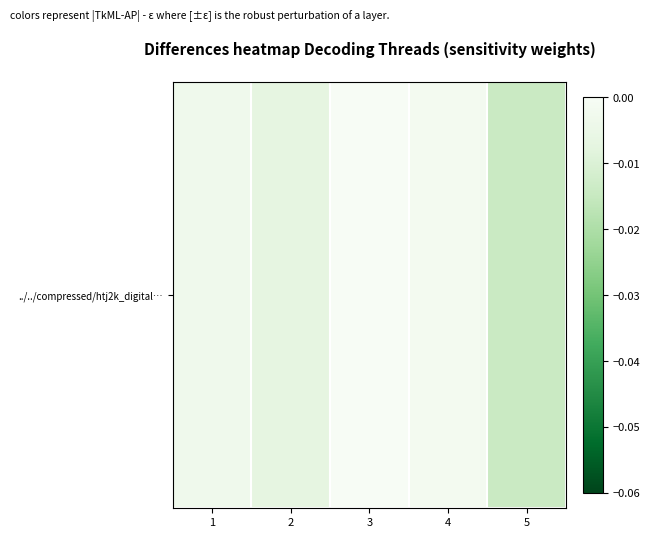

Is it true that the value at 4 is -0.0?

True